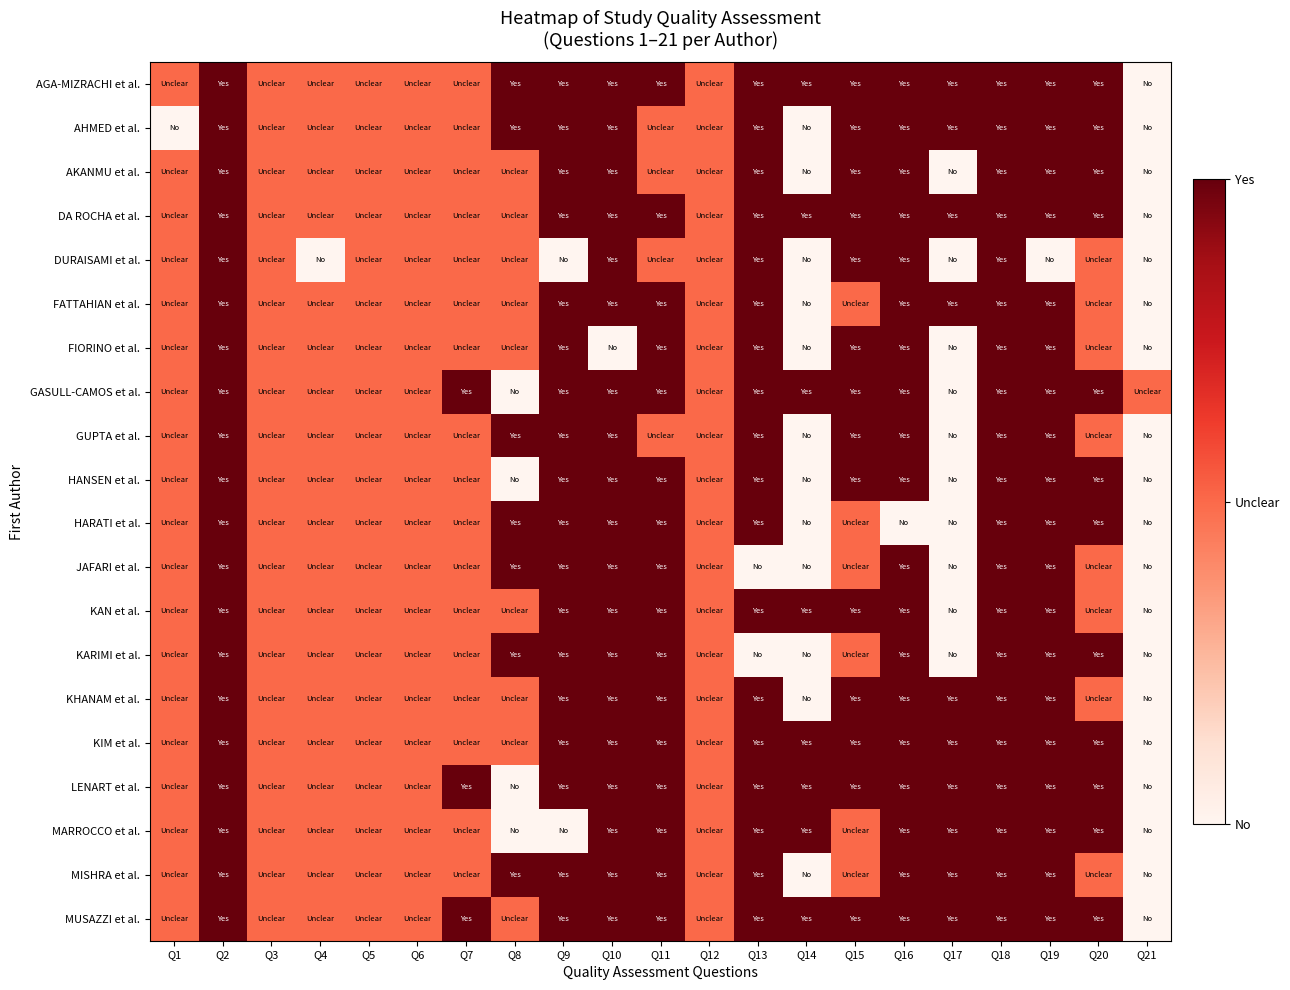

Reading left to right, extract all data points from this chart.

AGA-MIZRACHI et al.: Q1=0.5	Q2=1.0	Q3=0.5	Q4=0.5	Q5=0.5	Q6=0.5	Q7=0.5	Q8=1.0	Q9=1.0	Q10=1.0	Q11=1.0	Q12=0.5	Q13=1.0	Q14=1.0	Q15=1.0	Q16=1.0	Q17=1.0	Q18=1.0	Q19=1.0	Q20=1.0	Q21=0.0
AHMED et al.: Q1=0.0	Q2=1.0	Q3=0.5	Q4=0.5	Q5=0.5	Q6=0.5	Q7=0.5	Q8=1.0	Q9=1.0	Q10=1.0	Q11=0.5	Q12=0.5	Q13=1.0	Q14=0.0	Q15=1.0	Q16=1.0	Q17=1.0	Q18=1.0	Q19=1.0	Q20=1.0	Q21=0.0
AKANMU et al.: Q1=0.5	Q2=1.0	Q3=0.5	Q4=0.5	Q5=0.5	Q6=0.5	Q7=0.5	Q8=0.5	Q9=1.0	Q10=1.0	Q11=0.5	Q12=0.5	Q13=1.0	Q14=0.0	Q15=1.0	Q16=1.0	Q17=0.0	Q18=1.0	Q19=1.0	Q20=1.0	Q21=0.0
DA ROCHA et al.: Q1=0.5	Q2=1.0	Q3=0.5	Q4=0.5	Q5=0.5	Q6=0.5	Q7=0.5	Q8=0.5	Q9=1.0	Q10=1.0	Q11=1.0	Q12=0.5	Q13=1.0	Q14=1.0	Q15=1.0	Q16=1.0	Q17=1.0	Q18=1.0	Q19=1.0	Q20=1.0	Q21=0.0
DURAISAMI et al.: Q1=0.5	Q2=1.0	Q3=0.5	Q4=0.0	Q5=0.5	Q6=0.5	Q7=0.5	Q8=0.5	Q9=0.0	Q10=1.0	Q11=0.5	Q12=0.5	Q13=1.0	Q14=0.0	Q15=1.0	Q16=1.0	Q17=0.0	Q18=1.0	Q19=0.0	Q20=0.5	Q21=0.0
FATTAHIAN et al.: Q1=0.5	Q2=1.0	Q3=0.5	Q4=0.5	Q5=0.5	Q6=0.5	Q7=0.5	Q8=0.5	Q9=1.0	Q10=1.0	Q11=1.0	Q12=0.5	Q13=1.0	Q14=0.0	Q15=0.5	Q16=1.0	Q17=1.0	Q18=1.0	Q19=1.0	Q20=0.5	Q21=0.0
FIORINO et al.: Q1=0.5	Q2=1.0	Q3=0.5	Q4=0.5	Q5=0.5	Q6=0.5	Q7=0.5	Q8=0.5	Q9=1.0	Q10=0.0	Q11=1.0	Q12=0.5	Q13=1.0	Q14=0.0	Q15=1.0	Q16=1.0	Q17=0.0	Q18=1.0	Q19=1.0	Q20=0.5	Q21=0.0
GASULL-CAMOS et al.: Q1=0.5	Q2=1.0	Q3=0.5	Q4=0.5	Q5=0.5	Q6=0.5	Q7=1.0	Q8=0.0	Q9=1.0	Q10=1.0	Q11=1.0	Q12=0.5	Q13=1.0	Q14=1.0	Q15=1.0	Q16=1.0	Q17=0.0	Q18=1.0	Q19=1.0	Q20=1.0	Q21=0.5
GUPTA et al.: Q1=0.5	Q2=1.0	Q3=0.5	Q4=0.5	Q5=0.5	Q6=0.5	Q7=0.5	Q8=1.0	Q9=1.0	Q10=1.0	Q11=0.5	Q12=0.5	Q13=1.0	Q14=0.0	Q15=1.0	Q16=1.0	Q17=0.0	Q18=1.0	Q19=1.0	Q20=0.5	Q21=0.0
HANSEN et al.: Q1=0.5	Q2=1.0	Q3=0.5	Q4=0.5	Q5=0.5	Q6=0.5	Q7=0.5	Q8=0.0	Q9=1.0	Q10=1.0	Q11=1.0	Q12=0.5	Q13=1.0	Q14=0.0	Q15=1.0	Q16=1.0	Q17=0.0	Q18=1.0	Q19=1.0	Q20=1.0	Q21=0.0
HARATI et al.: Q1=0.5	Q2=1.0	Q3=0.5	Q4=0.5	Q5=0.5	Q6=0.5	Q7=0.5	Q8=1.0	Q9=1.0	Q10=1.0	Q11=1.0	Q12=0.5	Q13=1.0	Q14=0.0	Q15=0.5	Q16=0.0	Q17=0.0	Q18=1.0	Q19=1.0	Q20=1.0	Q21=0.0
JAFARI et al.: Q1=0.5	Q2=1.0	Q3=0.5	Q4=0.5	Q5=0.5	Q6=0.5	Q7=0.5	Q8=1.0	Q9=1.0	Q10=1.0	Q11=1.0	Q12=0.5	Q13=0.0	Q14=0.0	Q15=0.5	Q16=1.0	Q17=0.0	Q18=1.0	Q19=1.0	Q20=0.5	Q21=0.0
KAN et al.: Q1=0.5	Q2=1.0	Q3=0.5	Q4=0.5	Q5=0.5	Q6=0.5	Q7=0.5	Q8=0.5	Q9=1.0	Q10=1.0	Q11=1.0	Q12=0.5	Q13=1.0	Q14=1.0	Q15=1.0	Q16=1.0	Q17=0.0	Q18=1.0	Q19=1.0	Q20=0.5	Q21=0.0
KARIMI et al.: Q1=0.5	Q2=1.0	Q3=0.5	Q4=0.5	Q5=0.5	Q6=0.5	Q7=0.5	Q8=1.0	Q9=1.0	Q10=1.0	Q11=1.0	Q12=0.5	Q13=0.0	Q14=0.0	Q15=0.5	Q16=1.0	Q17=0.0	Q18=1.0	Q19=1.0	Q20=1.0	Q21=0.0
KHANAM et al.: Q1=0.5	Q2=1.0	Q3=0.5	Q4=0.5	Q5=0.5	Q6=0.5	Q7=0.5	Q8=0.5	Q9=1.0	Q10=1.0	Q11=1.0	Q12=0.5	Q13=1.0	Q14=0.0	Q15=1.0	Q16=1.0	Q17=1.0	Q18=1.0	Q19=1.0	Q20=0.5	Q21=0.0
KIM et al.: Q1=0.5	Q2=1.0	Q3=0.5	Q4=0.5	Q5=0.5	Q6=0.5	Q7=0.5	Q8=0.5	Q9=1.0	Q10=1.0	Q11=1.0	Q12=0.5	Q13=1.0	Q14=1.0	Q15=1.0	Q16=1.0	Q17=1.0	Q18=1.0	Q19=1.0	Q20=1.0	Q21=0.0
LENART et al.: Q1=0.5	Q2=1.0	Q3=0.5	Q4=0.5	Q5=0.5	Q6=0.5	Q7=1.0	Q8=0.0	Q9=1.0	Q10=1.0	Q11=1.0	Q12=0.5	Q13=1.0	Q14=1.0	Q15=1.0	Q16=1.0	Q17=1.0	Q18=1.0	Q19=1.0	Q20=1.0	Q21=0.0
MARROCCO et al.: Q1=0.5	Q2=1.0	Q3=0.5	Q4=0.5	Q5=0.5	Q6=0.5	Q7=0.5	Q8=0.0	Q9=0.0	Q10=1.0	Q11=1.0	Q12=0.5	Q13=1.0	Q14=1.0	Q15=0.5	Q16=1.0	Q17=1.0	Q18=1.0	Q19=1.0	Q20=1.0	Q21=0.0
MISHRA et al.: Q1=0.5	Q2=1.0	Q3=0.5	Q4=0.5	Q5=0.5	Q6=0.5	Q7=0.5	Q8=1.0	Q9=1.0	Q10=1.0	Q11=1.0	Q12=0.5	Q13=1.0	Q14=0.0	Q15=0.5	Q16=1.0	Q17=1.0	Q18=1.0	Q19=1.0	Q20=0.5	Q21=0.0
MUSAZZI et al.: Q1=0.5	Q2=1.0	Q3=0.5	Q4=0.5	Q5=0.5	Q6=0.5	Q7=1.0	Q8=0.5	Q9=1.0	Q10=1.0	Q11=1.0	Q12=0.5	Q13=1.0	Q14=1.0	Q15=1.0	Q16=1.0	Q17=1.0	Q18=1.0	Q19=1.0	Q20=1.0	Q21=0.0